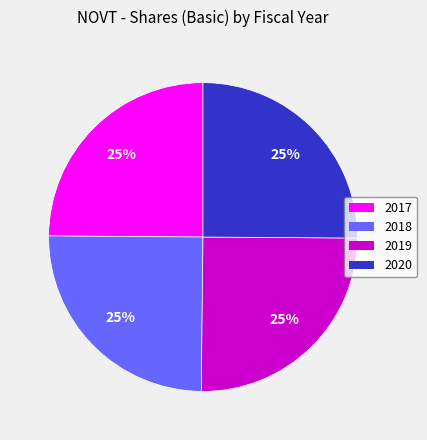

True or false: 2018 accounts for 25% of the total.

True